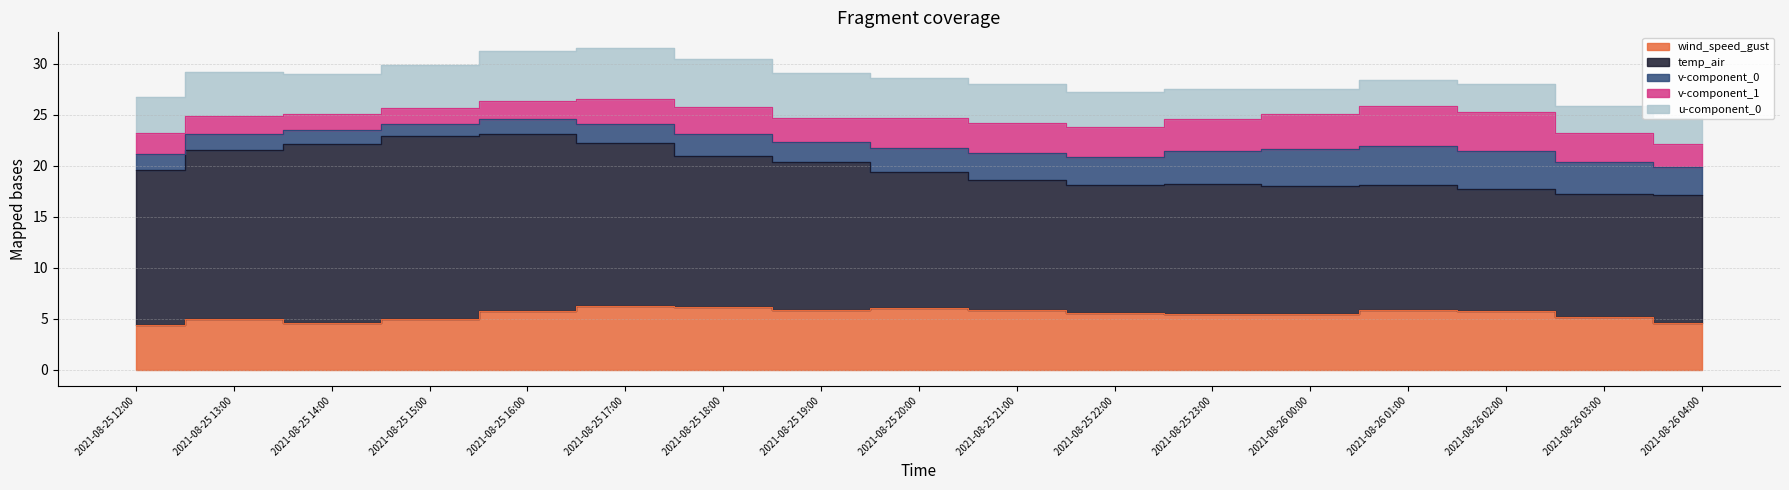

Reading left to right, transcribe all the data shown in this chart.

wind_speed_gust: 4.4	5.0	4.6	5.0	5.7	6.3	6.2	5.9	6.1	5.8	5.5	5.5	5.5	5.9	5.8	5.2	4.6
temp_air: 15.2	16.6	17.6	17.9	17.4	15.9	14.8	14.5	13.3	12.8	12.6	12.7	12.5	12.3	12.0	12.1	12.5
v-component_0: 1.6	1.5	1.3	1.2	1.4	1.9	2.1	2.0	2.4	2.6	2.7	3.3	3.6	3.8	3.8	3.1	2.8
v-component_1: 2.0	1.8	1.6	1.6	1.8	2.5	2.7	2.3	2.9	3.0	2.9	3.1	3.4	3.9	3.7	2.9	2.2
u-component_0: 3.6	4.3	3.9	4.2	4.9	5.0	4.7	4.4	3.9	3.8	3.4	2.9	2.5	2.6	2.8	2.7	2.6